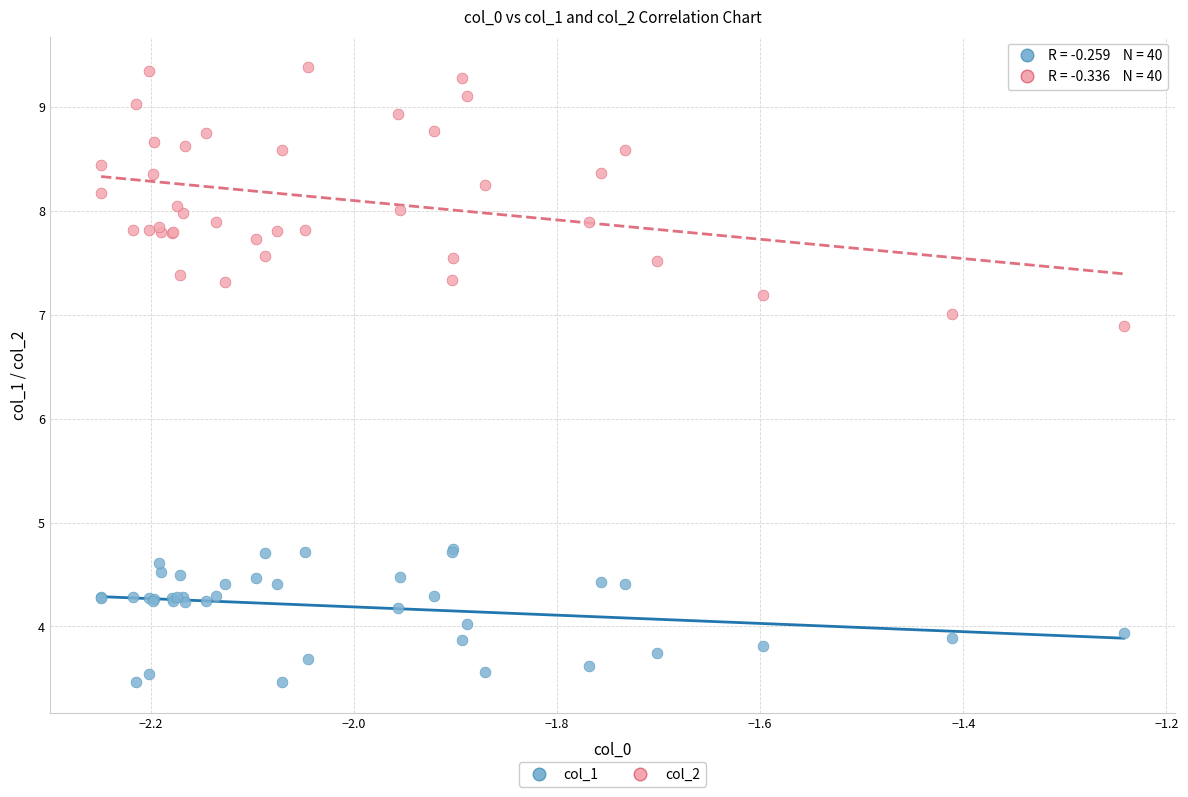

What are all the series names shown in the legend?

col_1, col_2